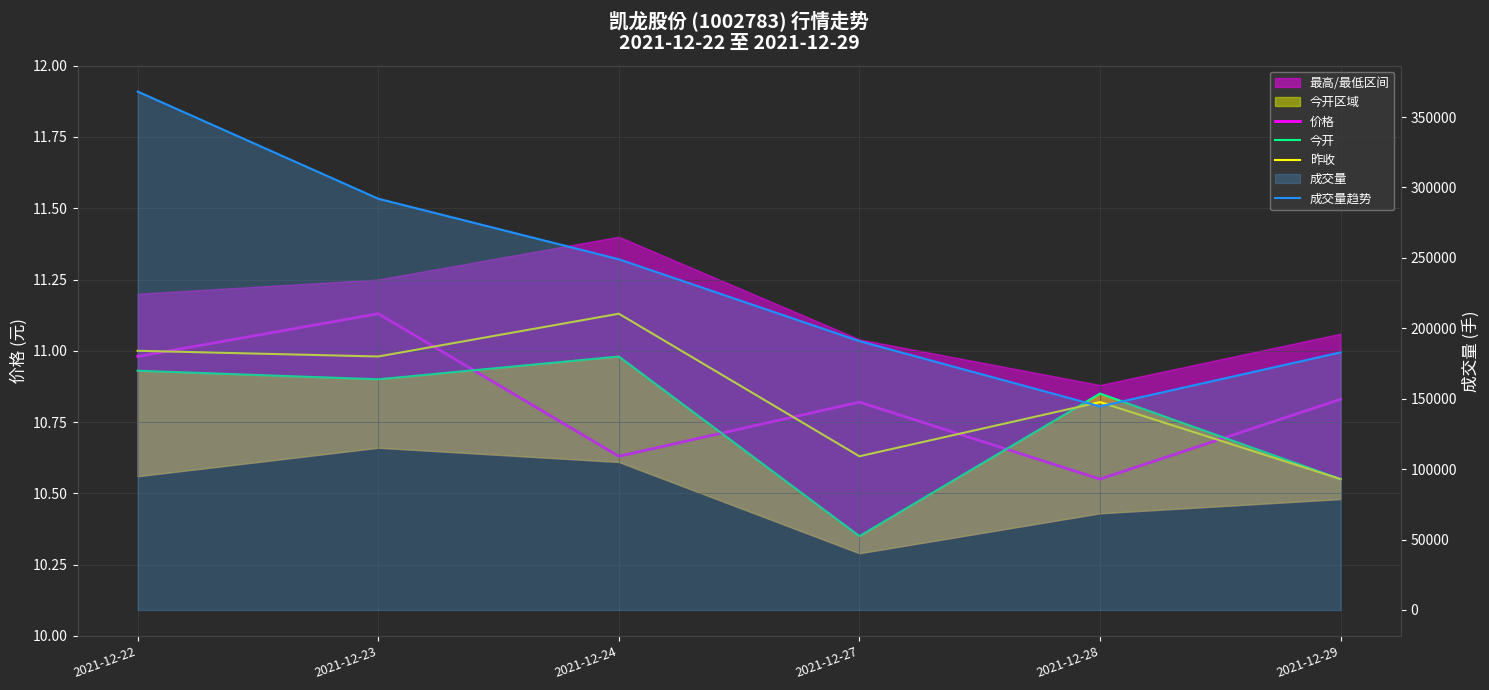

Which category has the lowest value in the 今开 series?

2021-12-27